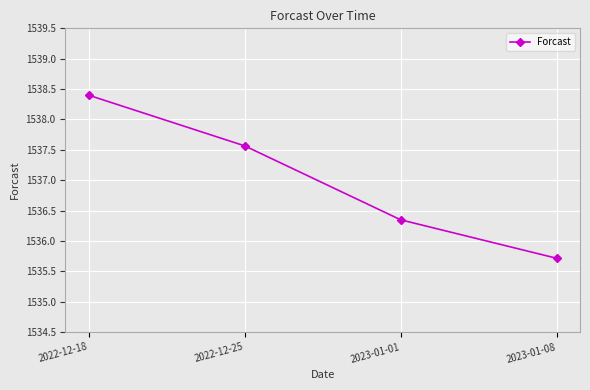

What is the greatest value displayed?

1538.4